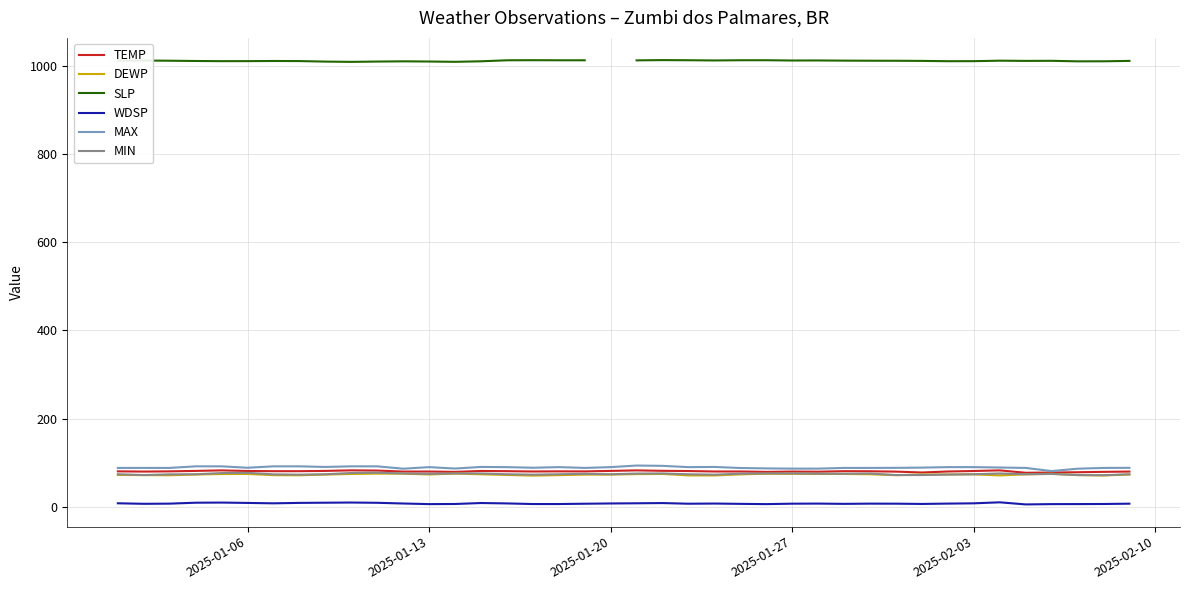

What are all the series names shown in the legend?

TEMP, DEWP, SLP, WDSP, MAX, MIN